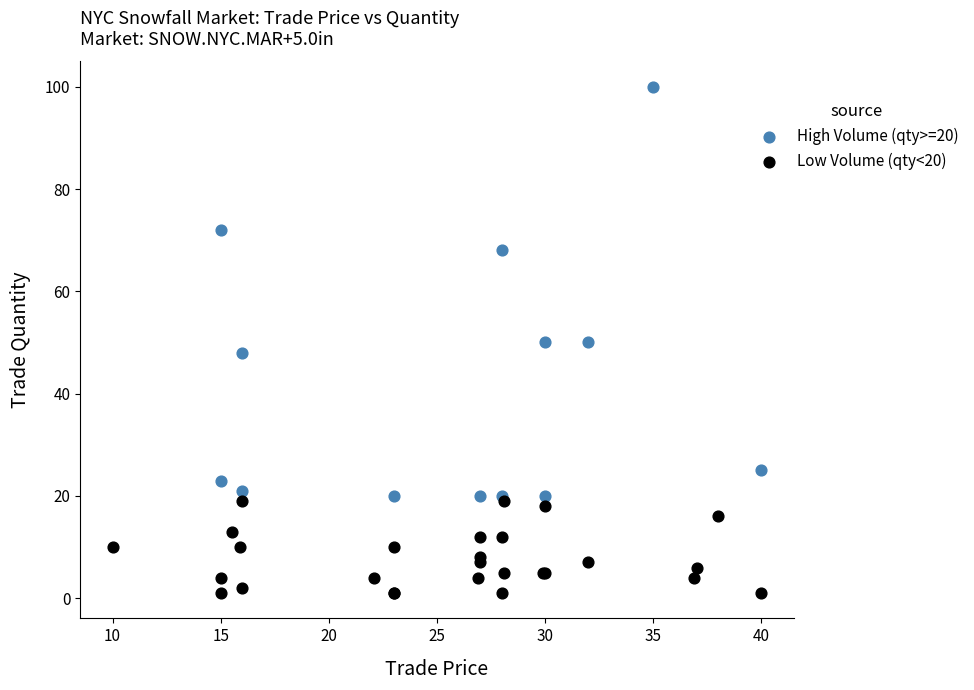

What are all the series names shown in the legend?

High Volume (qty>=20), Low Volume (qty<20)